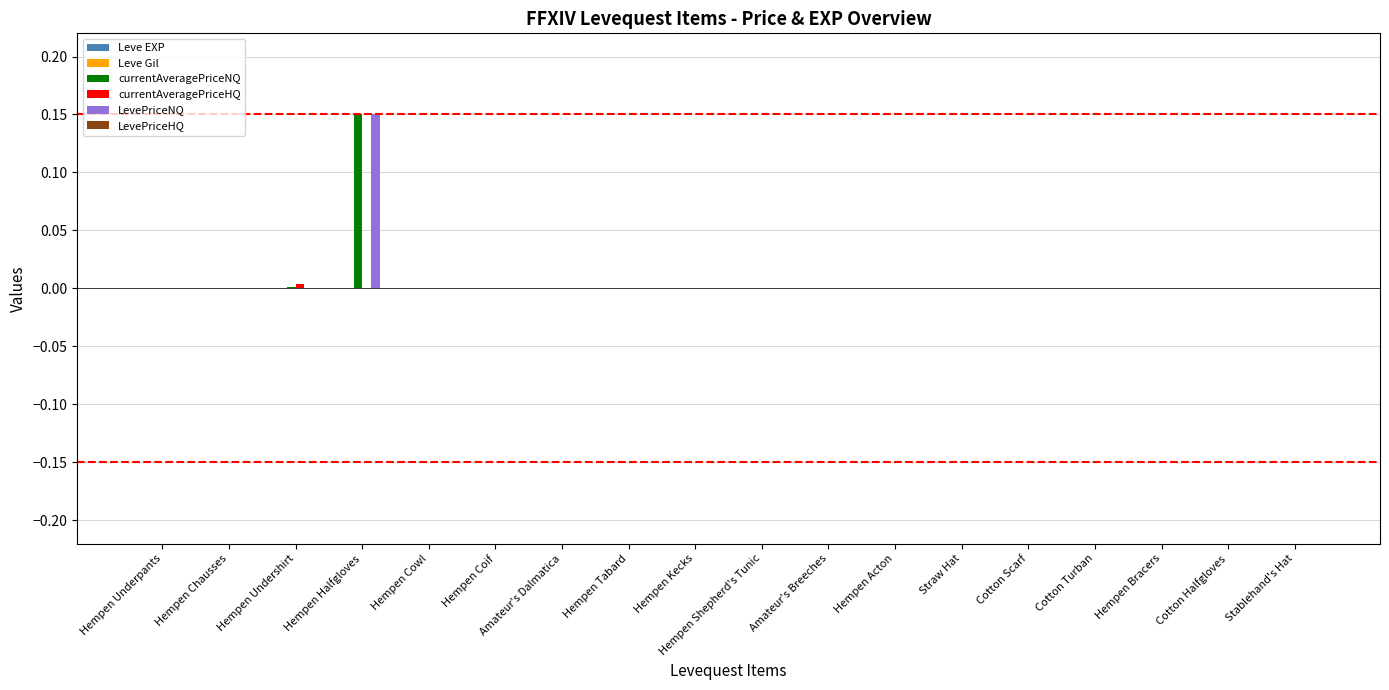

Reading left to right, extract all data points from this chart.

Leve EXP: Hempen Underpants=0.0	Hempen Chausses=0.0	Hempen Undershirt=0.0	Hempen Halfgloves=0.0	Hempen Cowl=0.0	Hempen Coif=0.0	Amateur's Dalmatica=0.0	Hempen Tabard=0.0	Hempen Kecks=0.0	Hempen Shepherd's Tunic=0.0	Amateur's Breeches=0.0	Hempen Acton=0.0	Straw Hat=0.0	Cotton Scarf=0.0	Cotton Turban=0.0	Hempen Bracers=0.0	Cotton Halfgloves=0.0	Stablehand's Hat=0.0
Leve Gil: Hempen Underpants=0.0	Hempen Chausses=0.0	Hempen Undershirt=0.0	Hempen Halfgloves=0.0	Hempen Cowl=0.0	Hempen Coif=0.0	Amateur's Dalmatica=0.0	Hempen Tabard=0.0	Hempen Kecks=0.0	Hempen Shepherd's Tunic=0.0	Amateur's Breeches=0.0	Hempen Acton=0.0	Straw Hat=0.0	Cotton Scarf=0.0	Cotton Turban=0.0	Hempen Bracers=0.0	Cotton Halfgloves=0.0	Stablehand's Hat=0.0
currentAveragePriceNQ: Hempen Underpants=0.0	Hempen Chausses=0.0	Hempen Undershirt=0.0	Hempen Halfgloves=0.1	Hempen Cowl=0.0	Hempen Coif=0.0	Amateur's Dalmatica=0.0	Hempen Tabard=0.0	Hempen Kecks=0.0	Hempen Shepherd's Tunic=0.0	Amateur's Breeches=0.0	Hempen Acton=0.0	Straw Hat=0.0	Cotton Scarf=0.0	Cotton Turban=0.0	Hempen Bracers=0.0	Cotton Halfgloves=0.0	Stablehand's Hat=0.0
currentAveragePriceHQ: Hempen Underpants=0.0	Hempen Chausses=0.0	Hempen Undershirt=0.0	Hempen Halfgloves=0.0	Hempen Cowl=0.0	Hempen Coif=0.0	Amateur's Dalmatica=0.0	Hempen Tabard=0.0	Hempen Kecks=0.0	Hempen Shepherd's Tunic=0.0	Amateur's Breeches=0.0	Hempen Acton=0.0	Straw Hat=0.0	Cotton Scarf=0.0	Cotton Turban=0.0	Hempen Bracers=0.0	Cotton Halfgloves=0.0	Stablehand's Hat=0.0
LevePriceNQ: Hempen Underpants=0.0	Hempen Chausses=0.0	Hempen Undershirt=0.0	Hempen Halfgloves=0.1	Hempen Cowl=0.0	Hempen Coif=0.0	Amateur's Dalmatica=0.0	Hempen Tabard=0.0	Hempen Kecks=0.0	Hempen Shepherd's Tunic=0.0	Amateur's Breeches=0.0	Hempen Acton=0.0	Straw Hat=0.0	Cotton Scarf=0.0	Cotton Turban=0.0	Hempen Bracers=0.0	Cotton Halfgloves=0.0	Stablehand's Hat=0.0
LevePriceHQ: Hempen Underpants=0.0	Hempen Chausses=0.0	Hempen Undershirt=0.0	Hempen Halfgloves=0.0	Hempen Cowl=0.0	Hempen Coif=0.0	Amateur's Dalmatica=0.0	Hempen Tabard=0.0	Hempen Kecks=0.0	Hempen Shepherd's Tunic=0.0	Amateur's Breeches=0.0	Hempen Acton=0.0	Straw Hat=0.0	Cotton Scarf=0.0	Cotton Turban=0.0	Hempen Bracers=0.0	Cotton Halfgloves=0.0	Stablehand's Hat=0.0